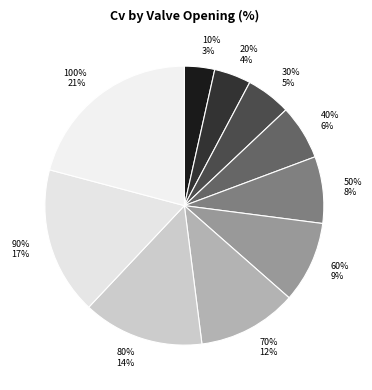

Does any single category account for the majority?

No